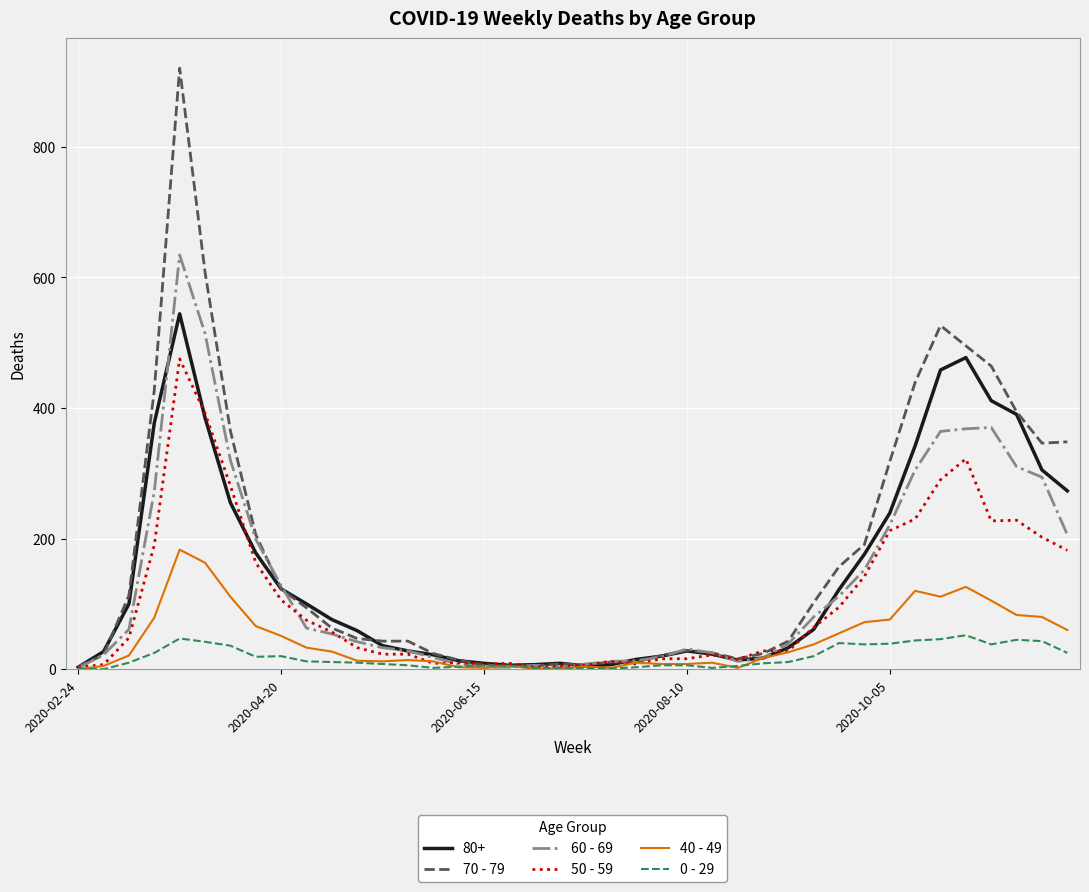

Which series has the largest range (max minus min)?

70 - 79